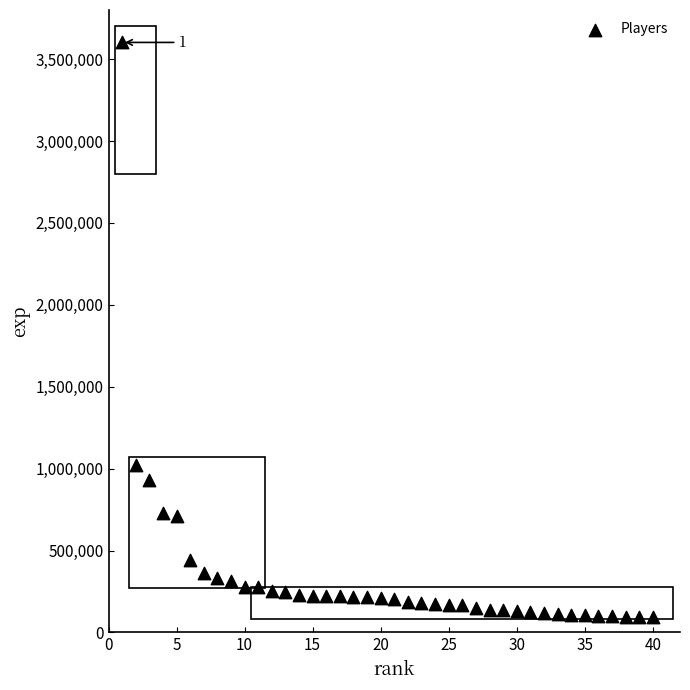

What is the range of X values (max minus min)?

39